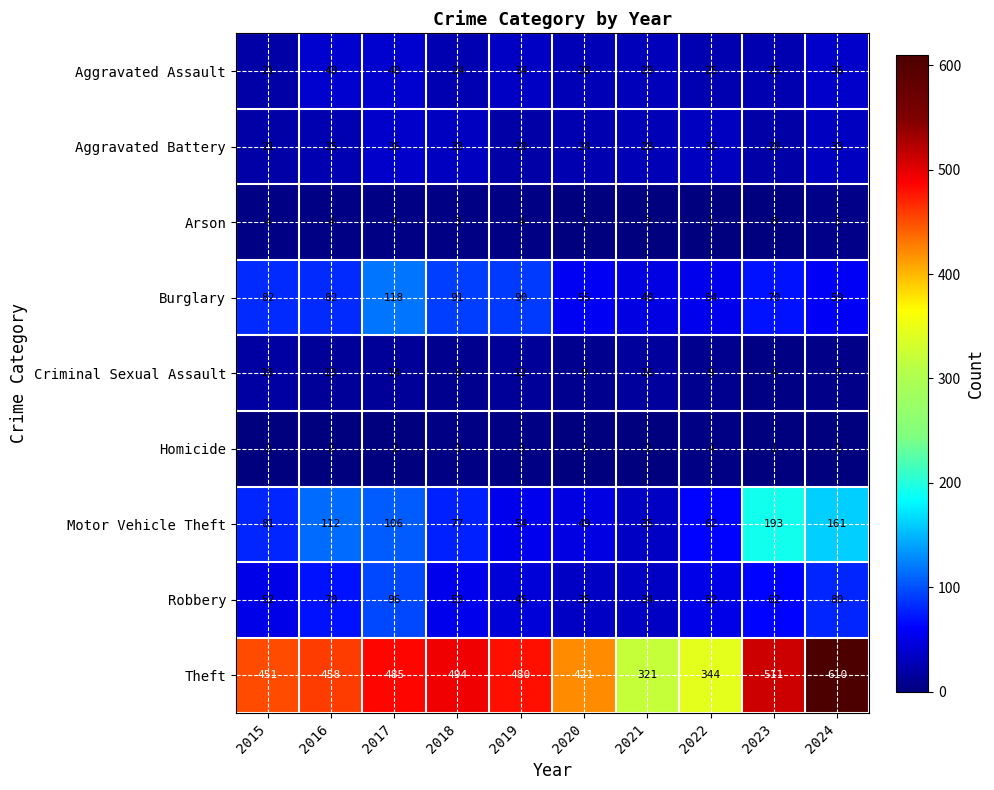

At which label does Aggravated Assault first exceed 29?

2016